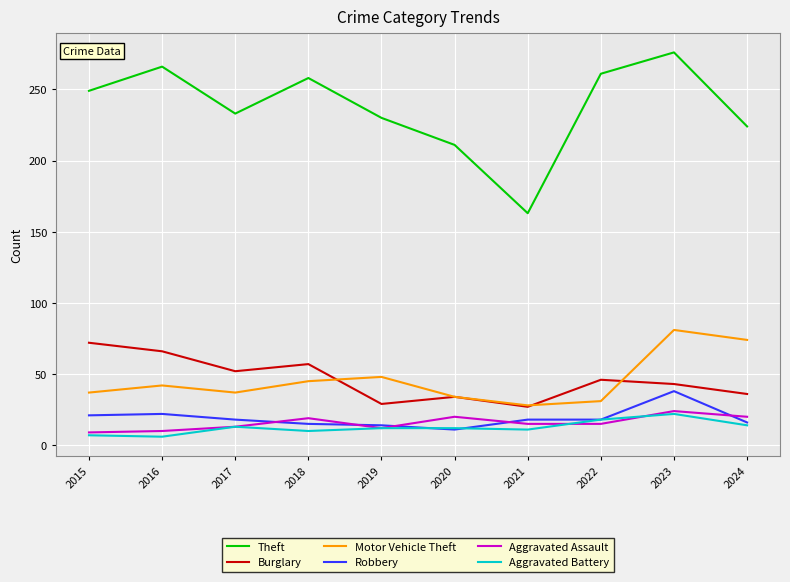

What is the difference between the second highest and minimum values in the Aggravated Battery series?

12